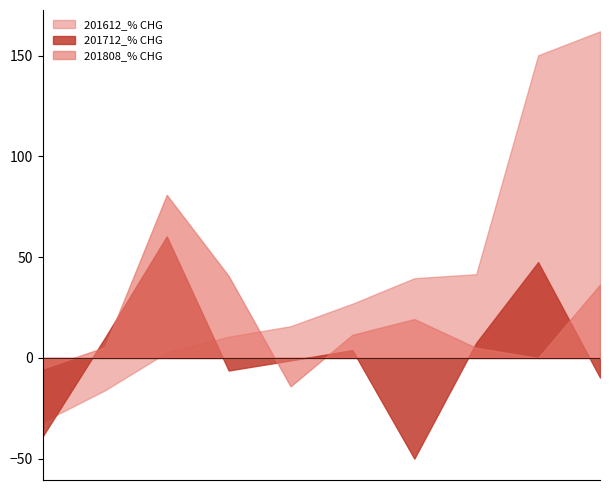

How many intersections are there between 201808_% CHG and 201612_% CHG?

1